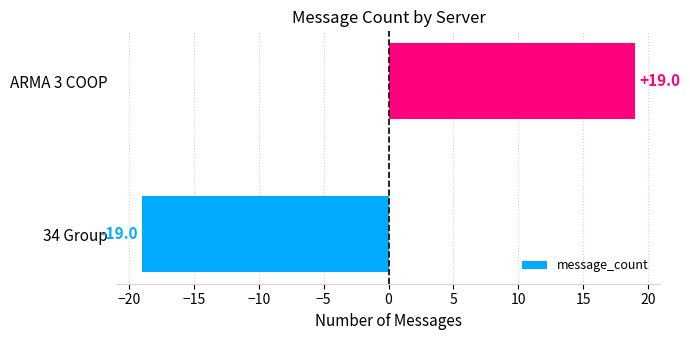

Reading bottom to top, extract all data points from this chart.

34 Group=-19	ARMA 3 COOP=19